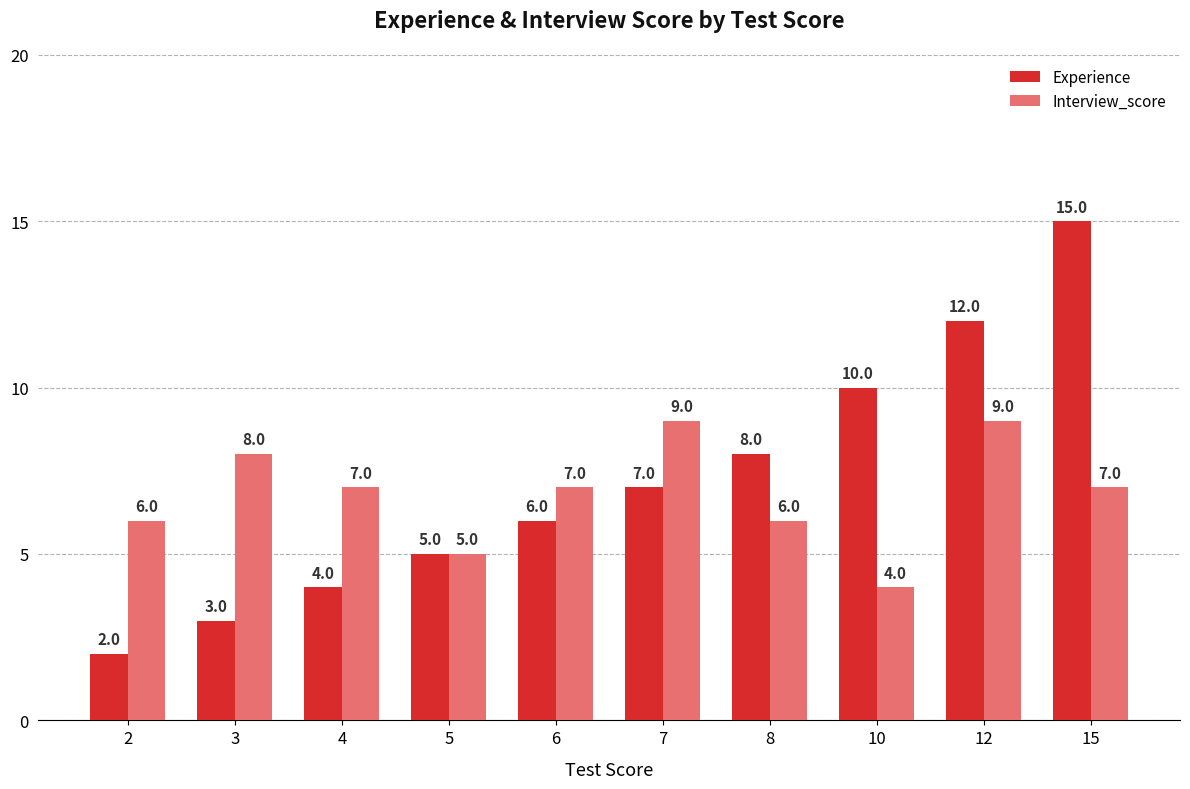

Reading left to right, what are all the values shown in this chart?

Experience: 2=2	3=3	4=4	5=5	6=6	7=7	8=8	10=10	12=12	15=15
Interview_score: 2=6	3=8	4=7	5=5	6=7	7=9	8=6	10=4	12=9	15=7